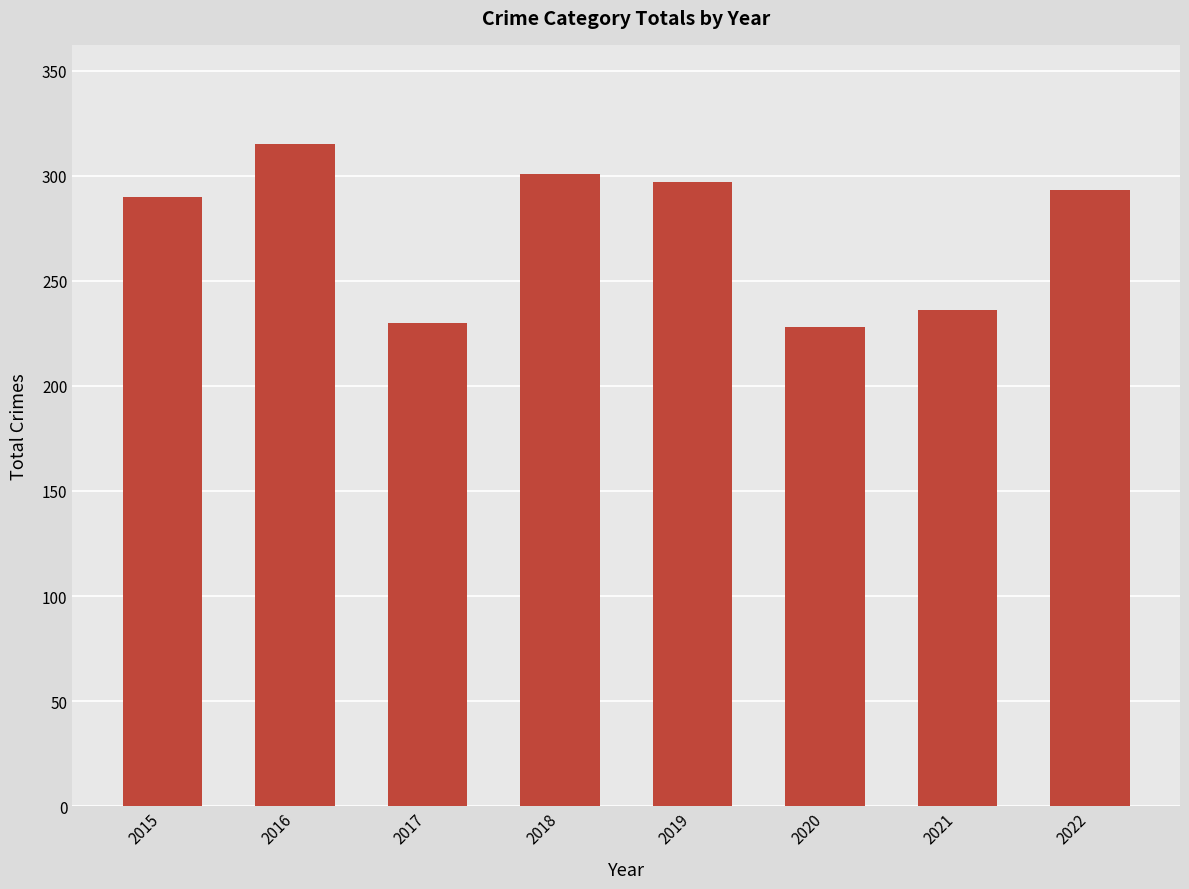

At which label does the data first exceed 293?

2016